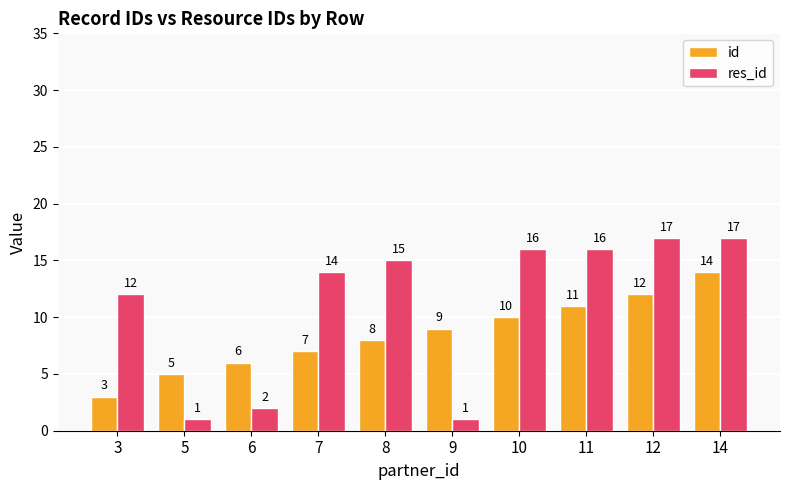

What are all the series names shown in the legend?

id, res_id